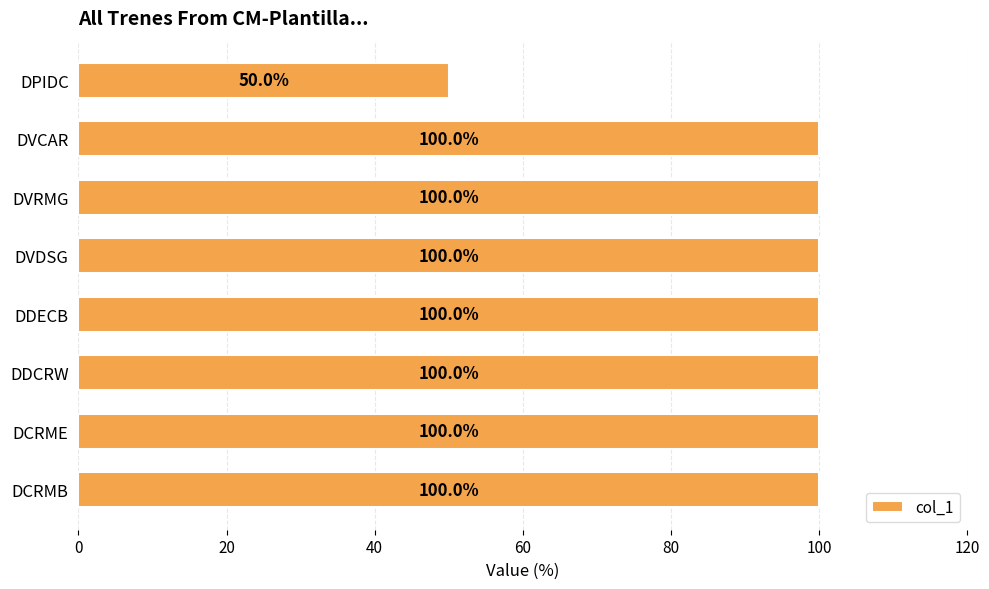

Which has a higher value, DPIDC or DCRMB?

DCRMB